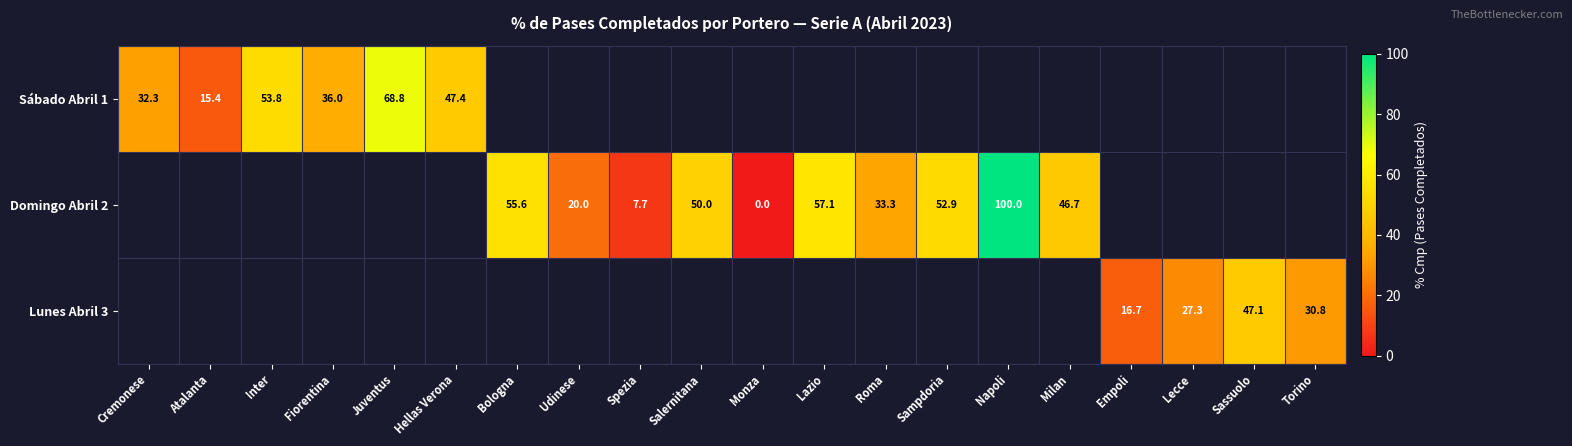

Is it true that Domingo Abril 2 equals 88.5 at Bologna?

False